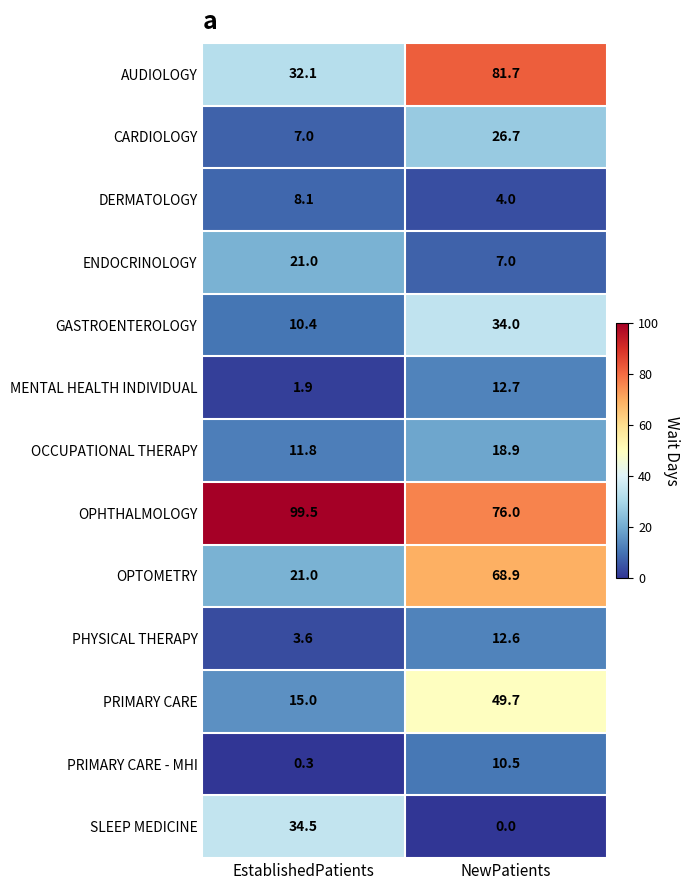

Is it true that CARDIOLOGY equals 26.7 at NewPatients?

True